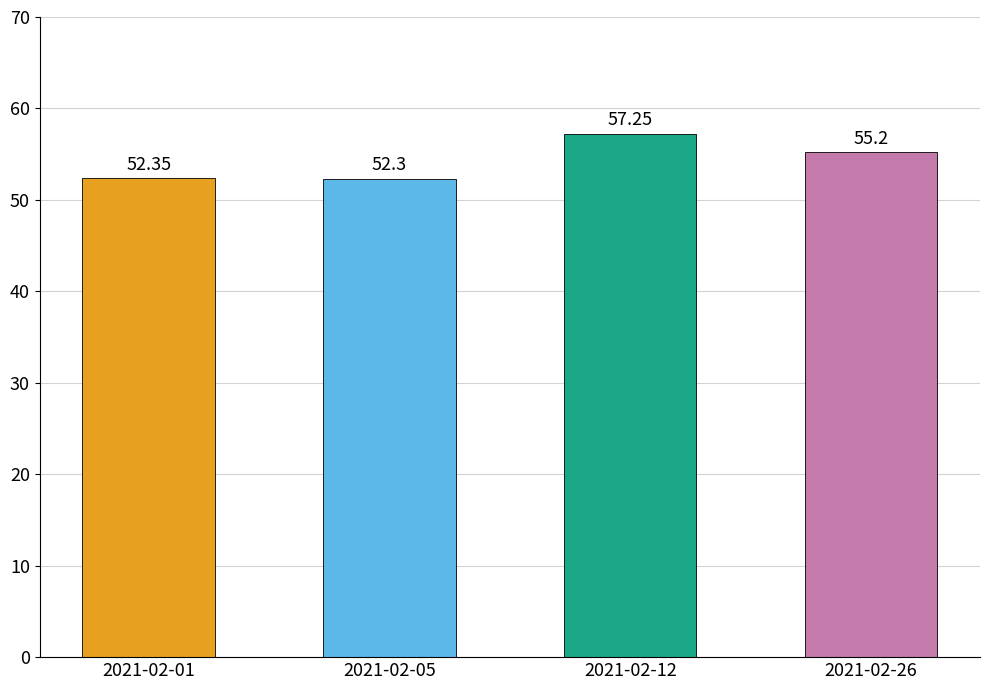

What is the approximate value at 2021-02-26?

55.2